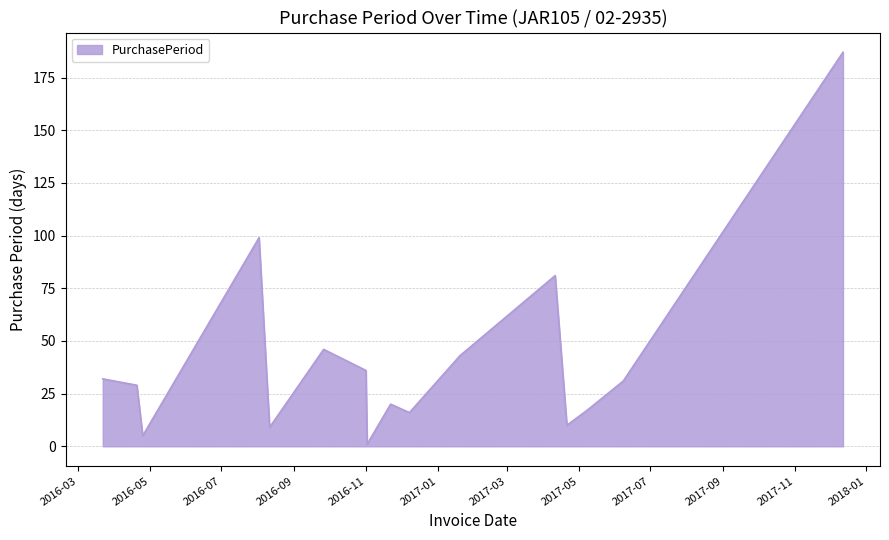

Is this an area chart (filled region under the line)?

Yes